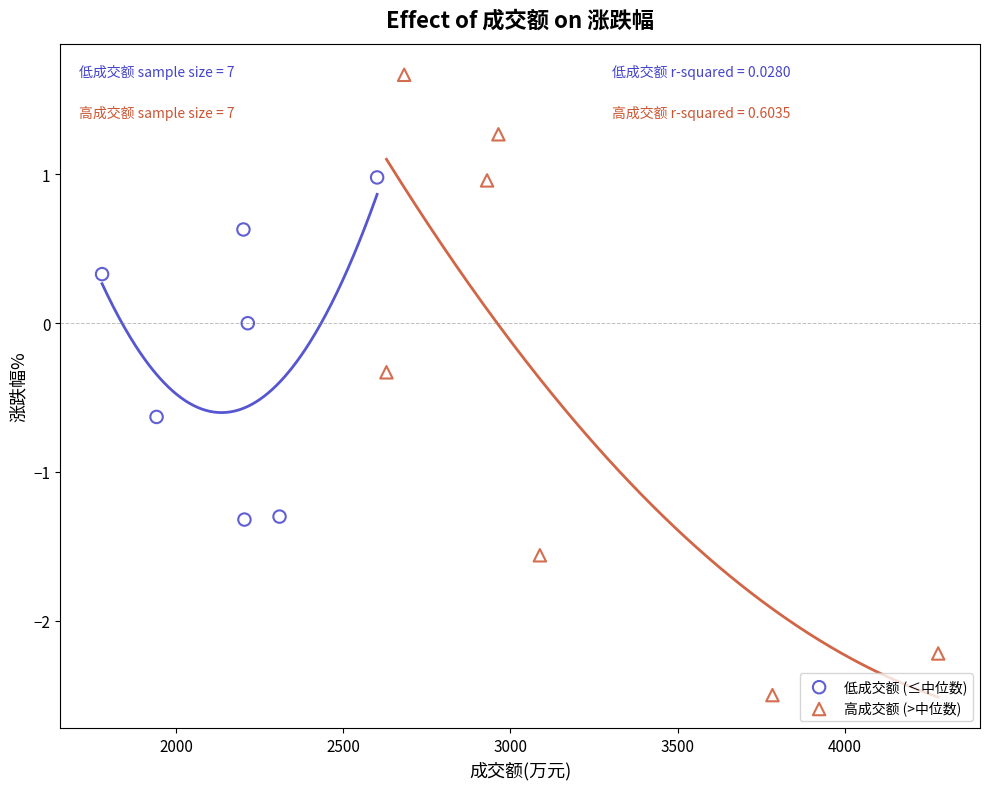

Which series reaches the minimum Y coordinate?

高成交额 (>中位数)